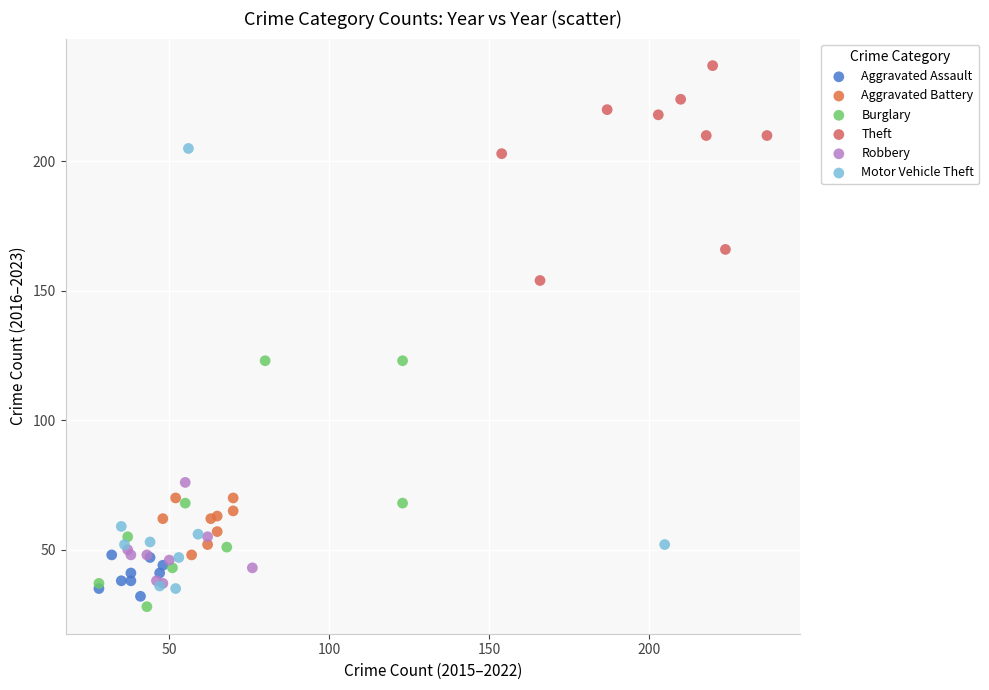

Which series reaches the maximum Y coordinate?

Theft